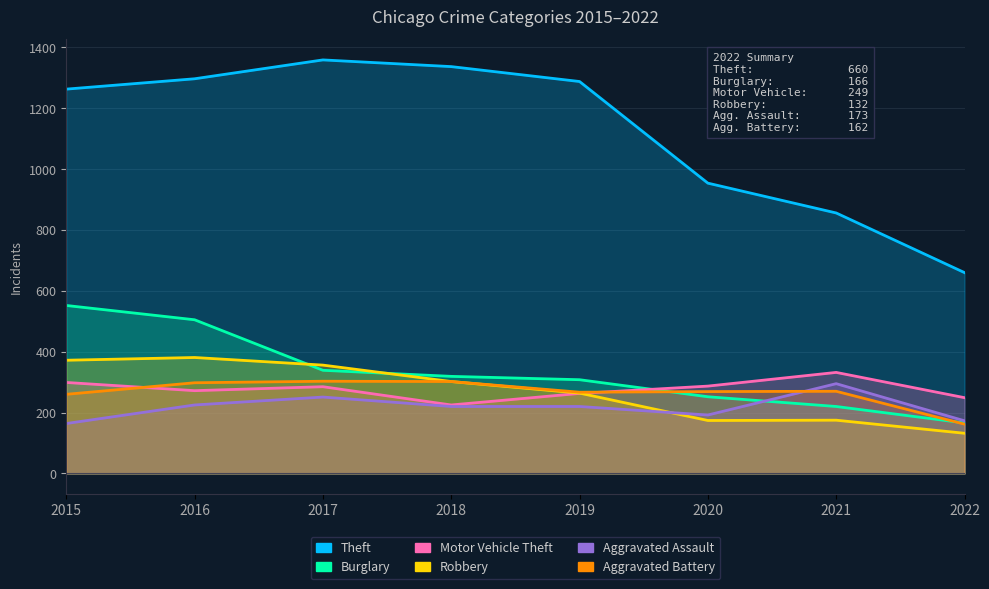

In Motor Vehicle Theft, how many points are lower than both neighbors (excluding endpoints)?

2